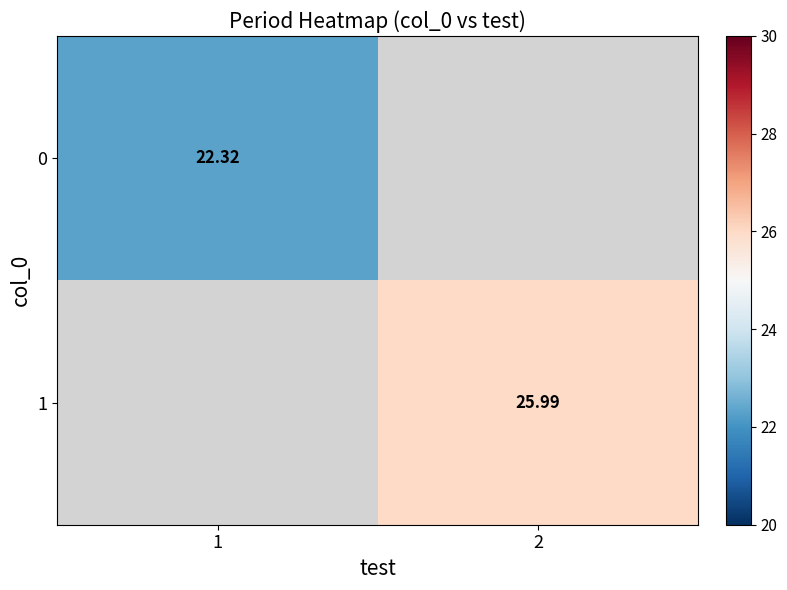

How many distinct data groups are displayed?

2